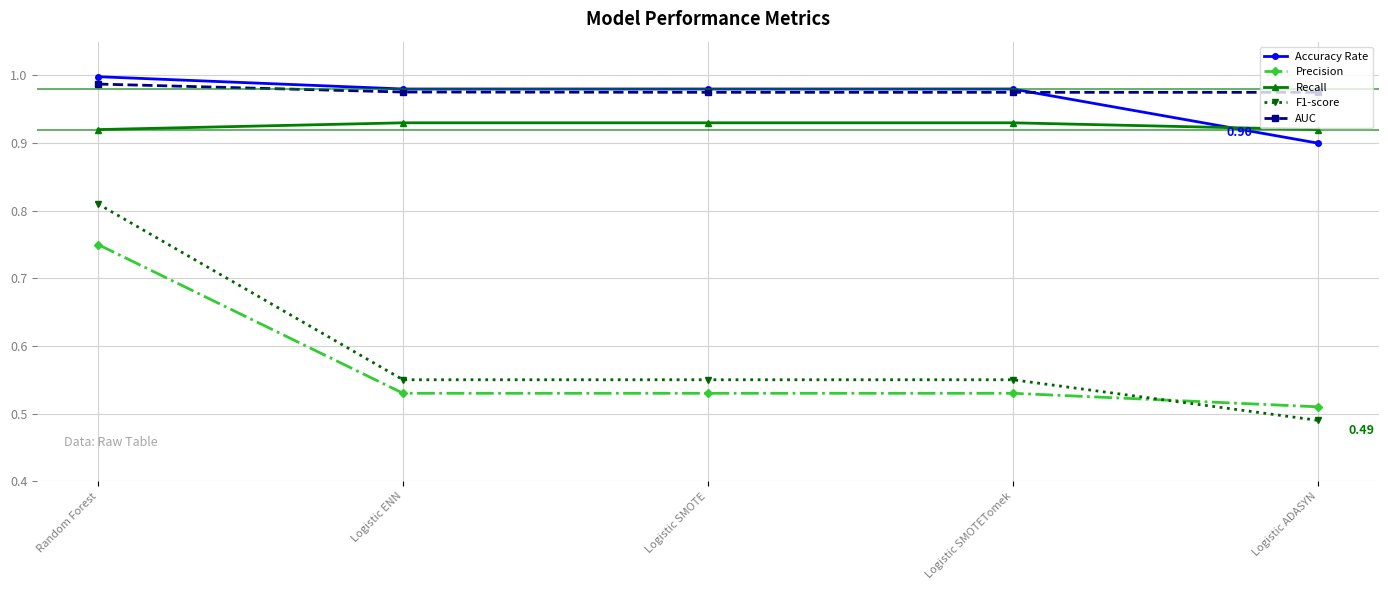

The Accuracy Rate series shows 1.0 at Logistic SMOTE. True or false?

True